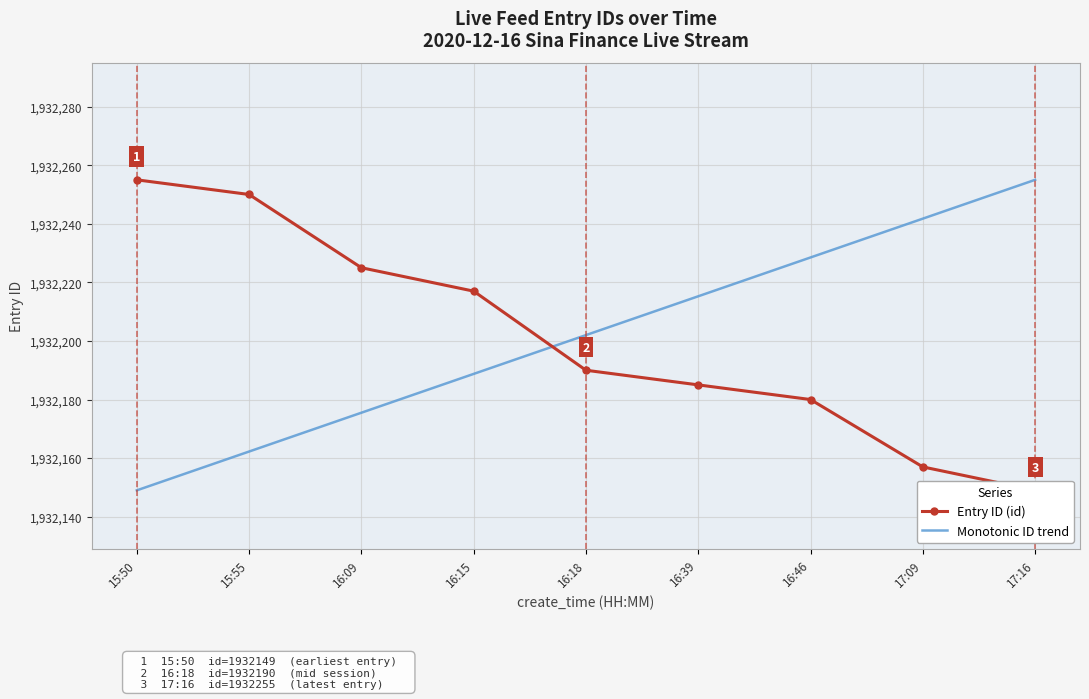

How many categories are shown in the chart?

9